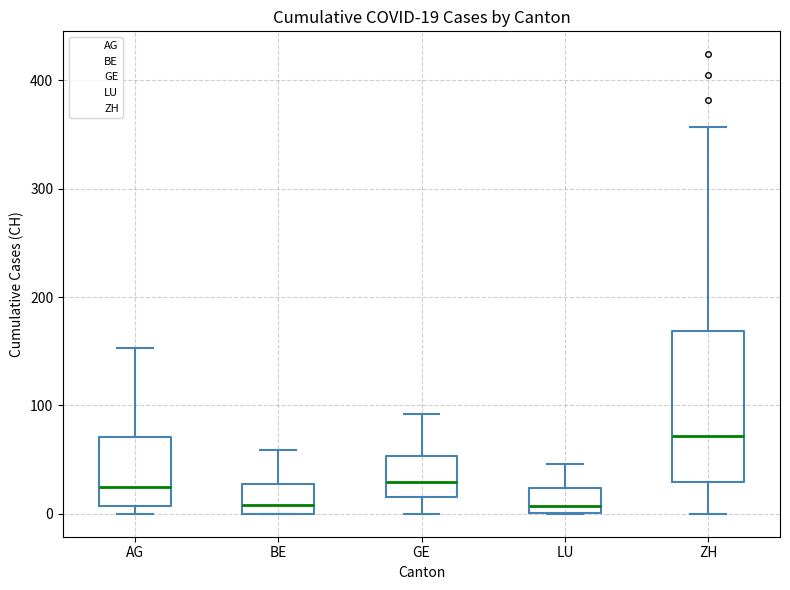

Which box's median line is the highest?

ZH